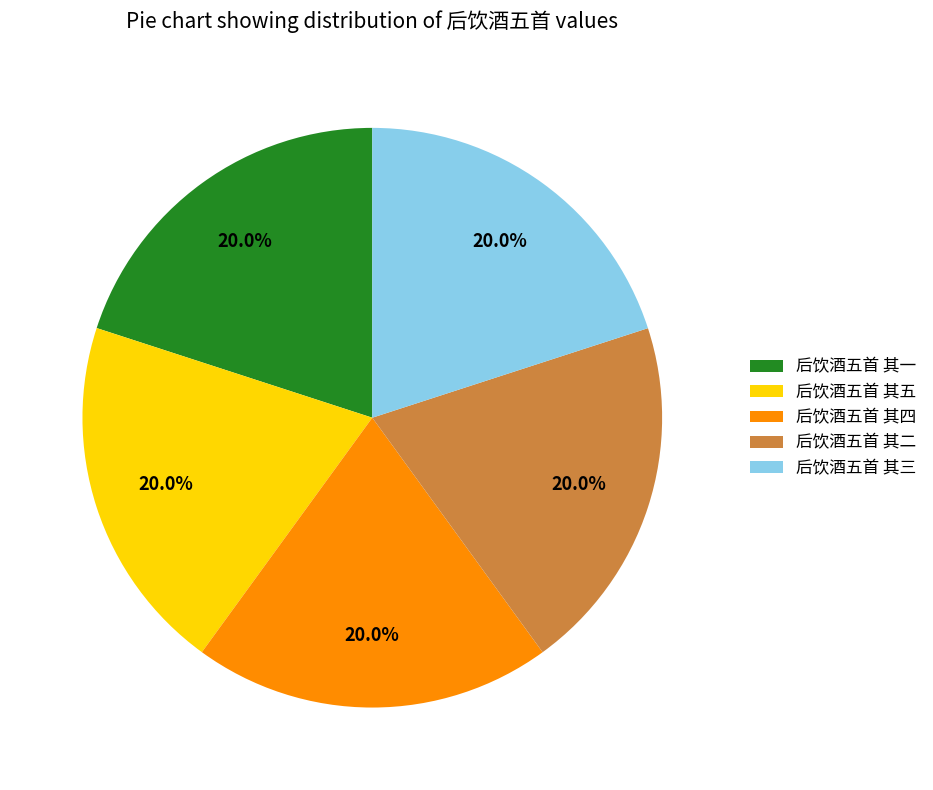

What percentage is the 后饮酒五首 其一 slice, to the nearest percent?

20%